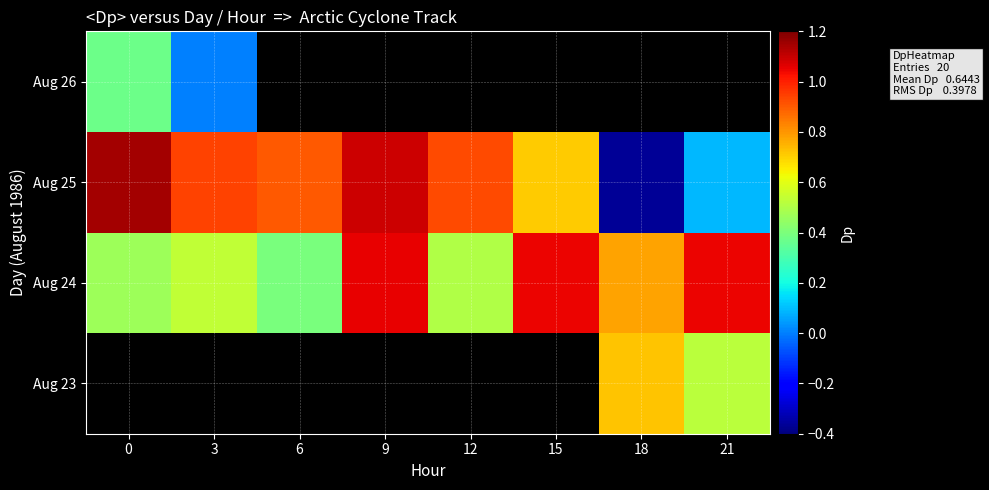

At which label does Aug 24 reach its peak?

9